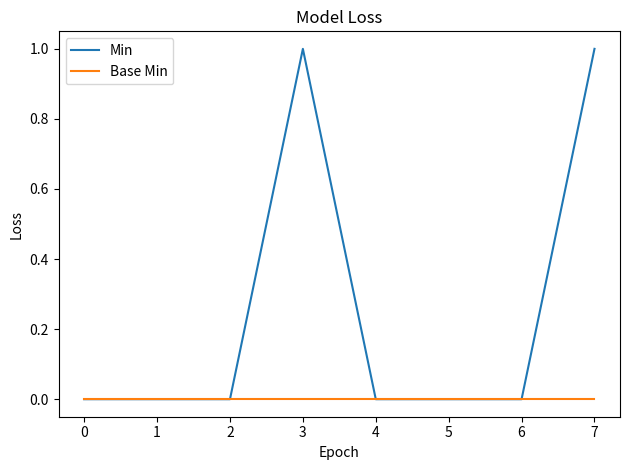

True or false: Min has a value of 0 at 0.

True